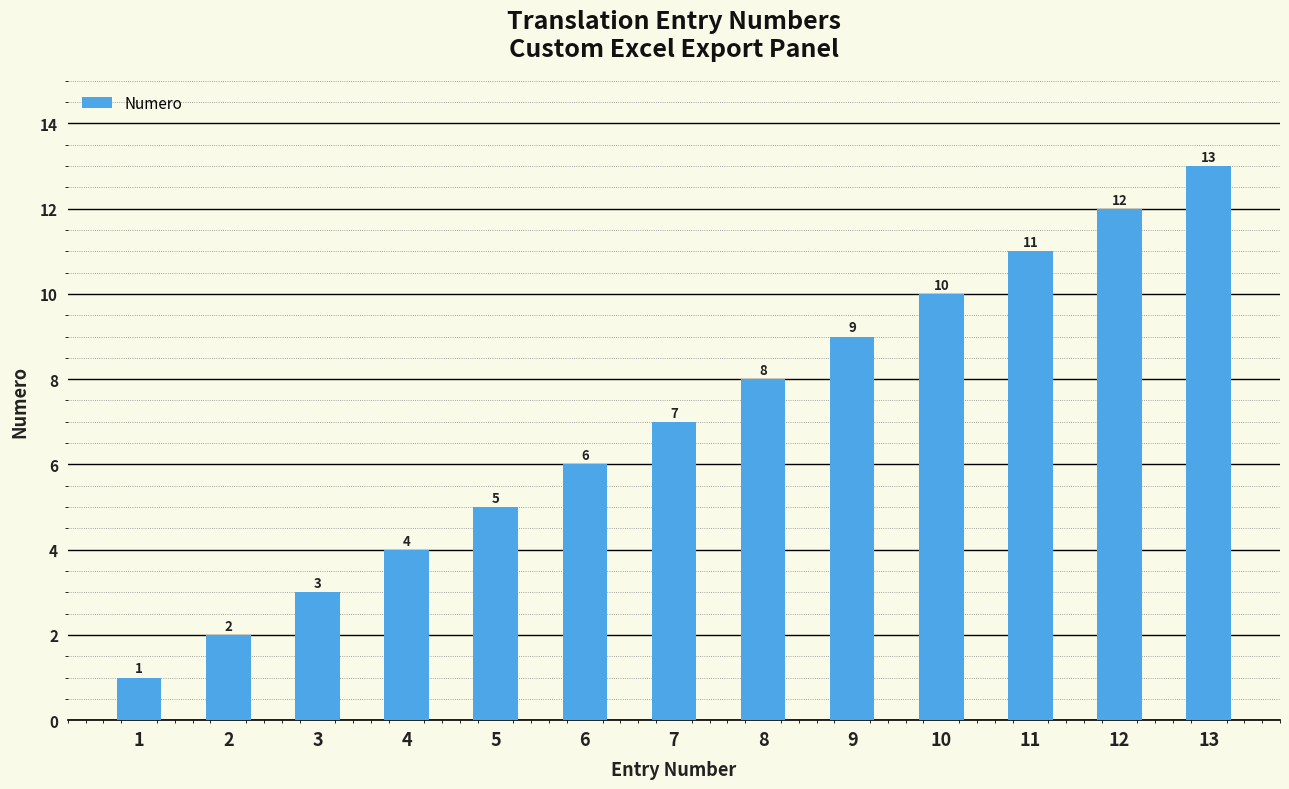

Reading left to right, list all the values displayed in this chart.

1=1	2=2	3=3	4=4	5=5	6=6	7=7	8=8	9=9	10=10	11=11	12=12	13=13